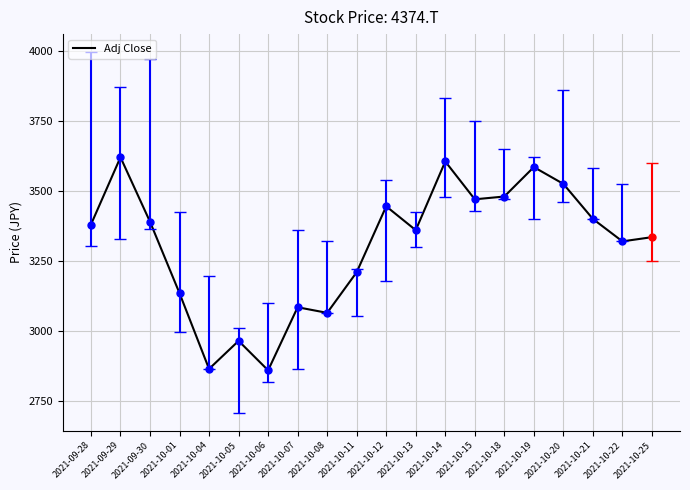

Does the chart display data point markers on the line(s)?

No